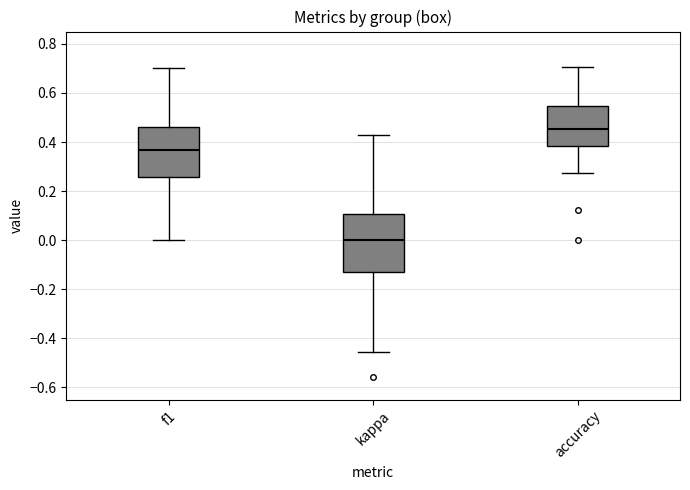

Reading left to right, read every box against the y-axis: the position of its median line, the range the box covers, and the ends of its whiskers. The values are not printed on the chart, so give them approximately, as read against the axis.

f1: median 0.36, box 0.26 to 0.46, whiskers 0.00 to 0.70
kappa: median 0.00, box -0.12 to 0.10, whiskers -0.46 to 0.42
accuracy: median 0.46, box 0.38 to 0.54, whiskers 0.28 to 0.70